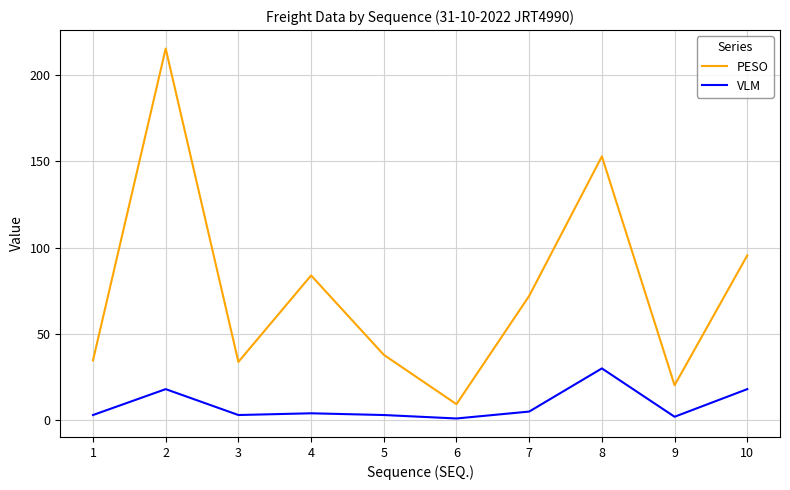

Which series has the largest range (max minus min)?

PESO